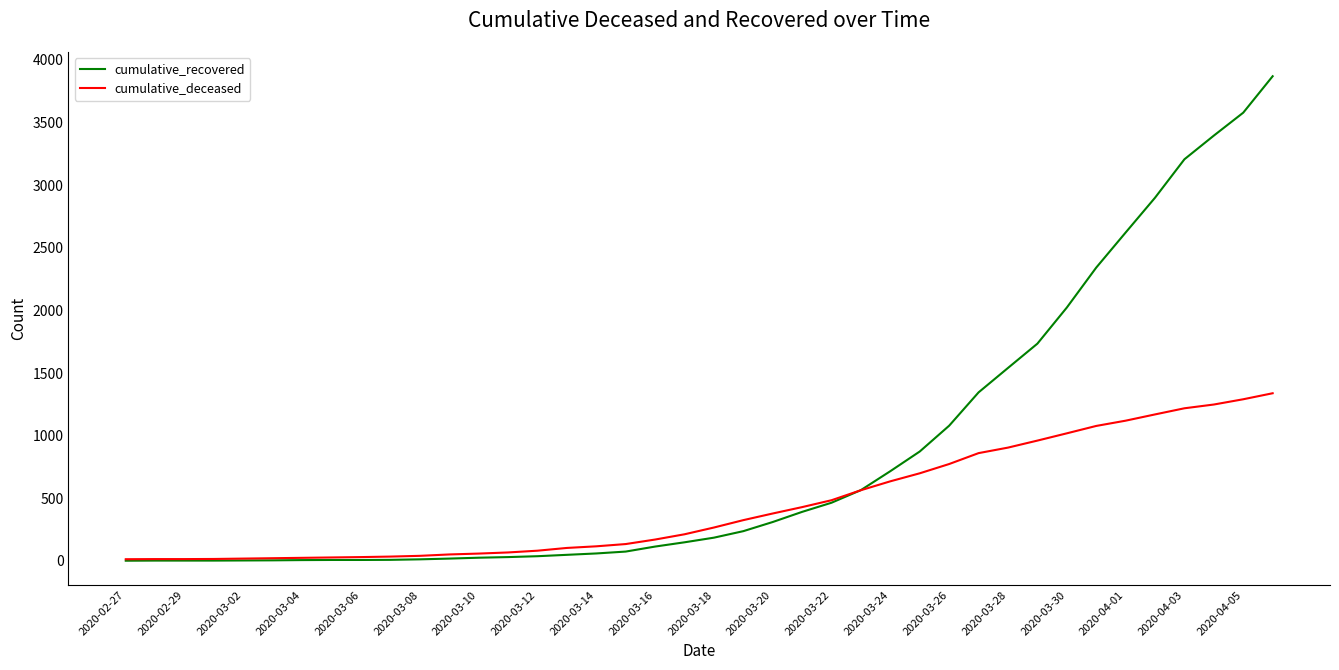

What is the difference between the maximum and minimum values in the cumulative_deceased series?

1325